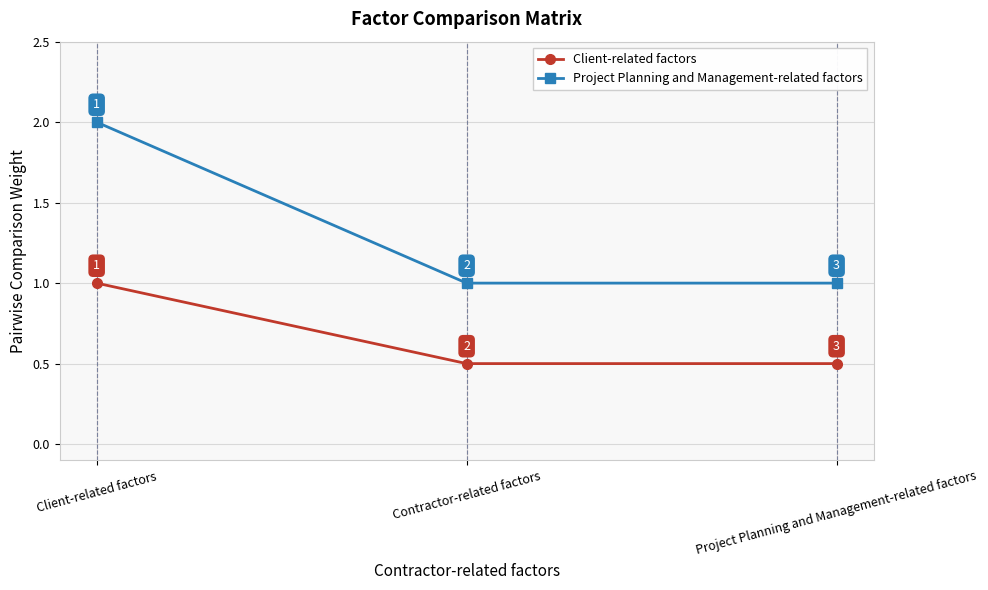

Is this an area chart (filled region under the line)?

No